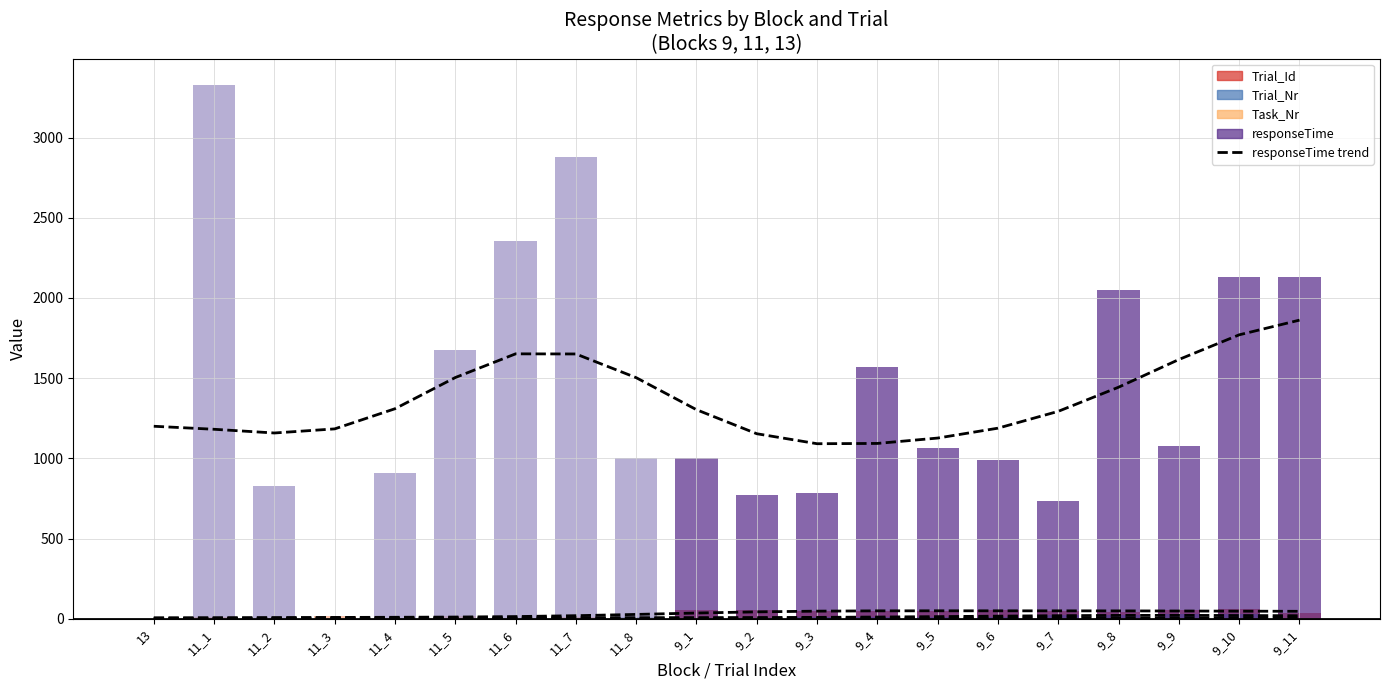

List the labels in order of responseTime value, smallest first.

13, 11_3, 9_7, 9_2, 9_3, 11_2, 11_4, 9_6, 9_1, 11_8, 9_5, 9_9, 9_4, 11_5, 9_8, 9_11, 9_10, 11_6, 11_7, 11_1